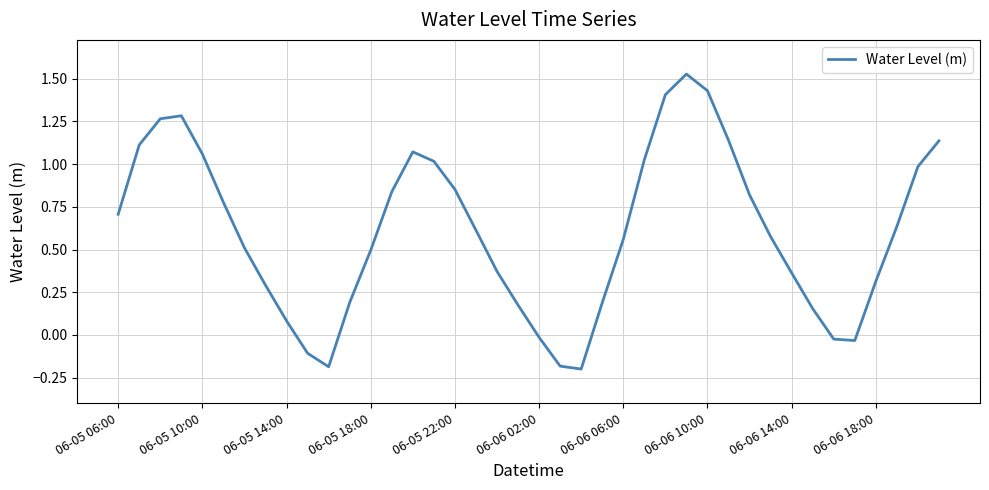

What is the sum of all values?

24.2